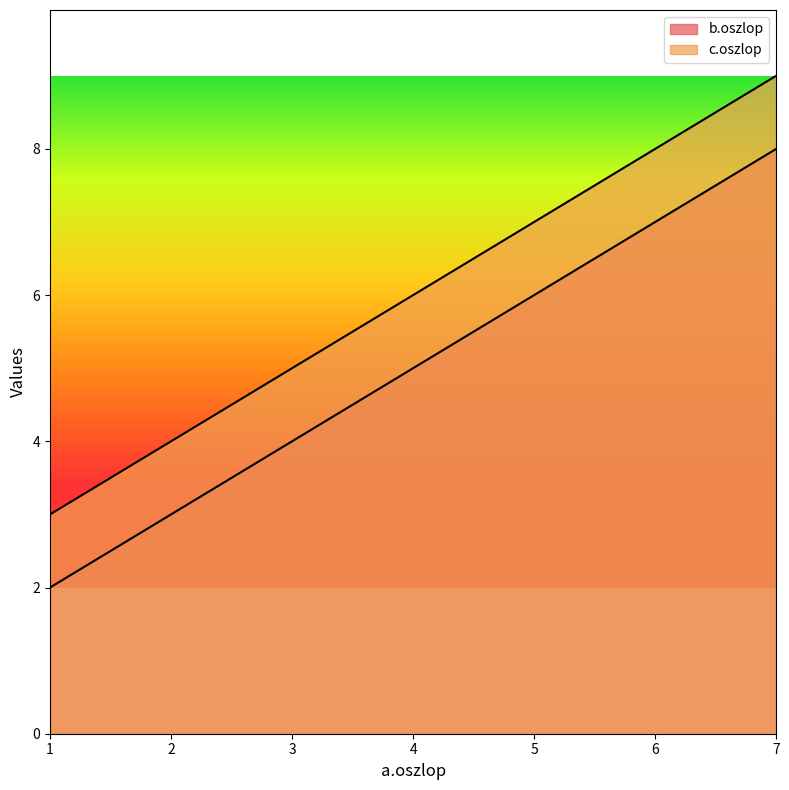

How many series are shown in this chart?

2